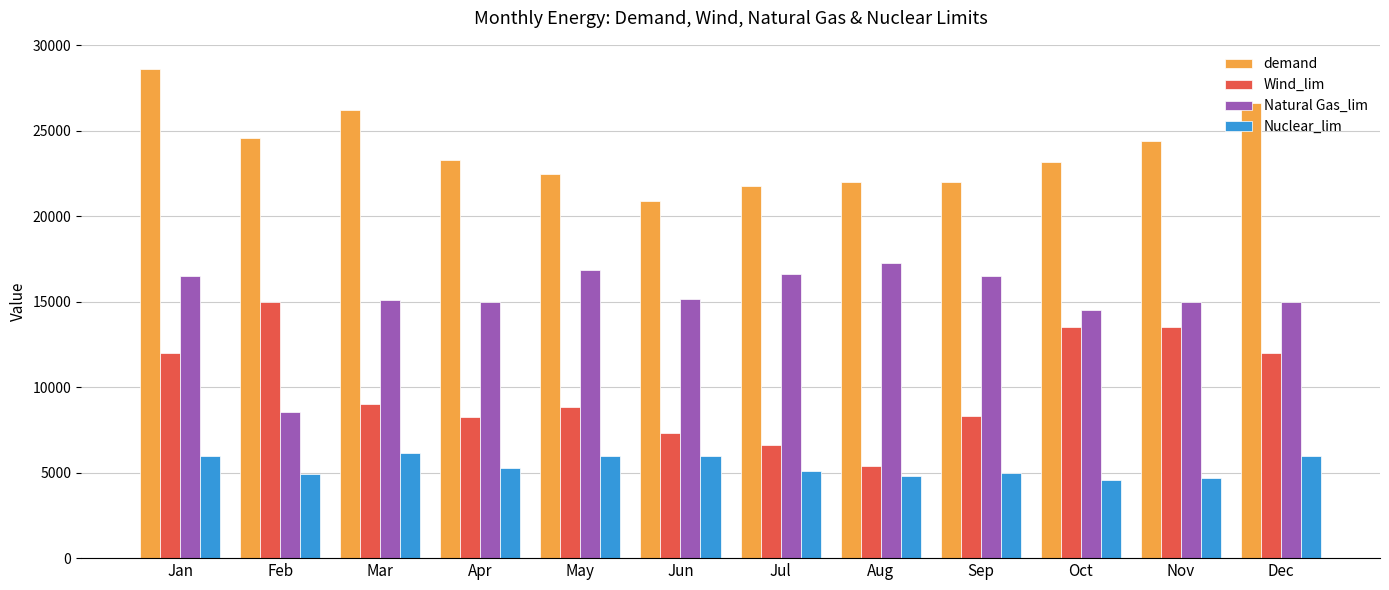

Between Mar and Jul, which series saw the biggest shift?

demand